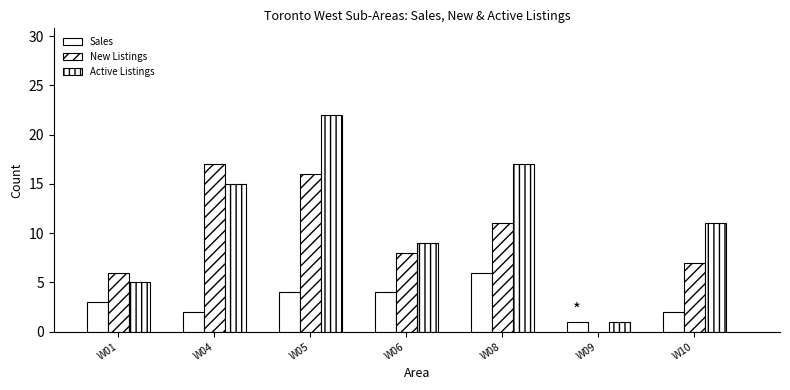

What is the highest value of the Sales series?

6